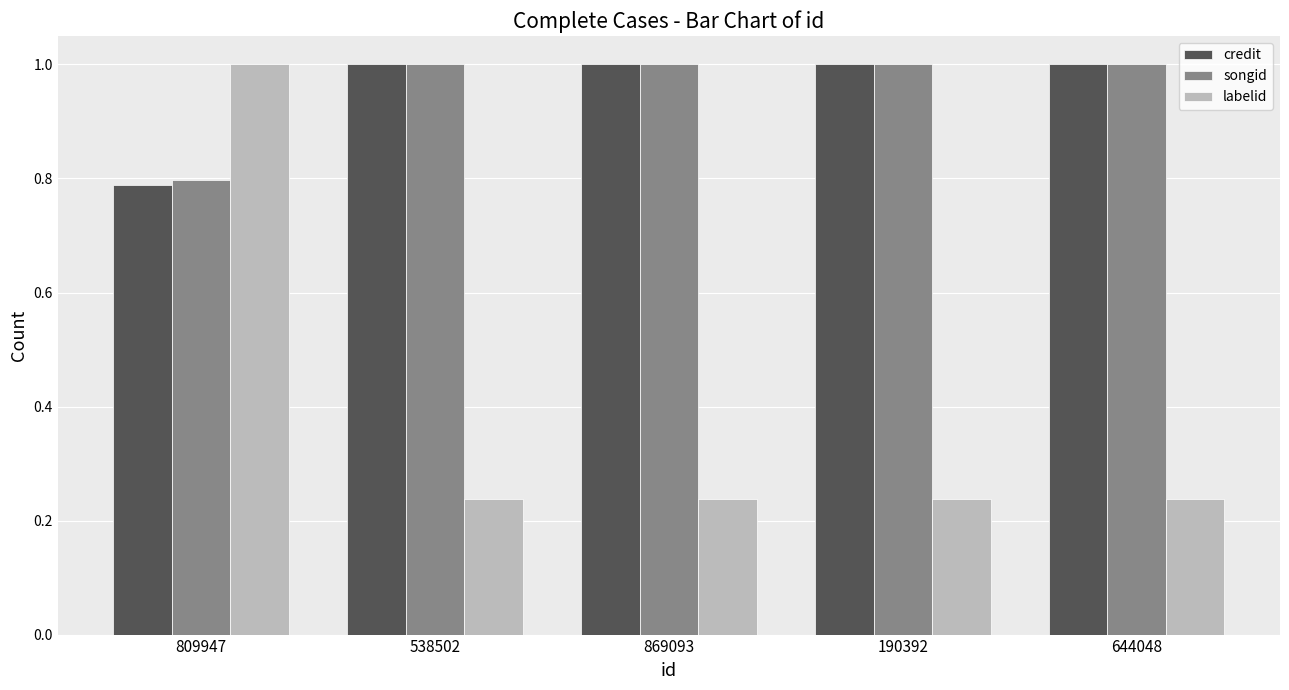

What is the sum of the labelid values at 190392 and 869093?

0.5